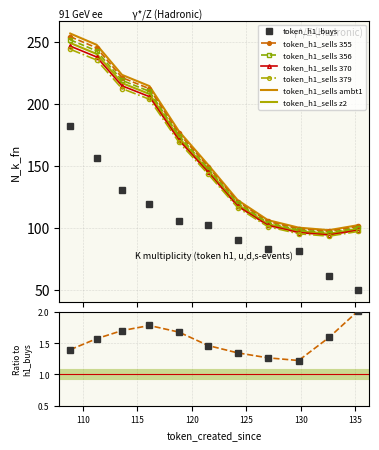

How many values in the token_h1_buys series exceed 102?

5